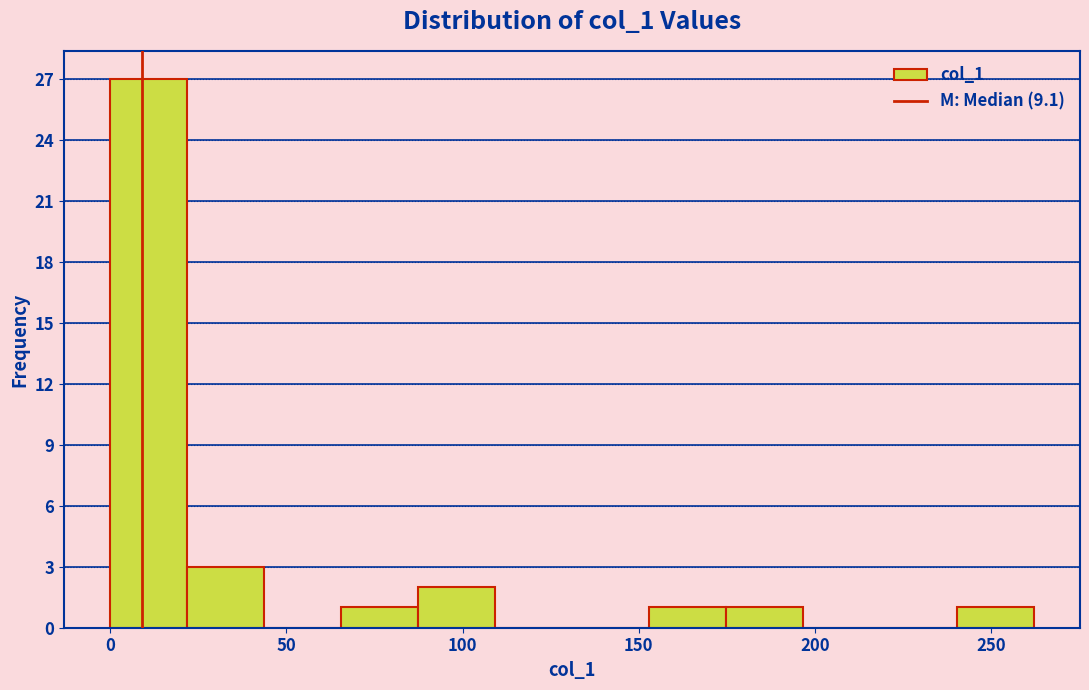

Which range on the x-axis has the tallest bar?

0 to 20